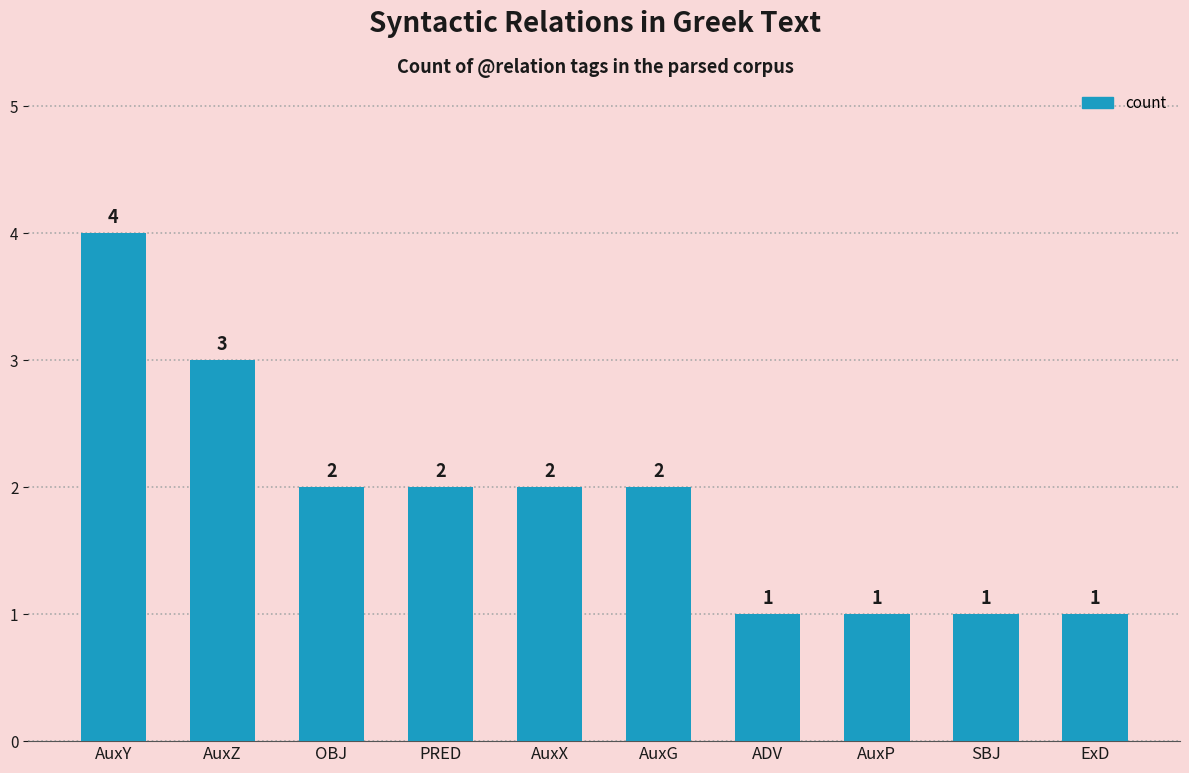

Reading left to right, what are all the values shown in this chart?

AuxY=4	AuxZ=3	OBJ=2	PRED=2	AuxX=2	AuxG=2	ADV=1	AuxP=1	SBJ=1	ExD=1